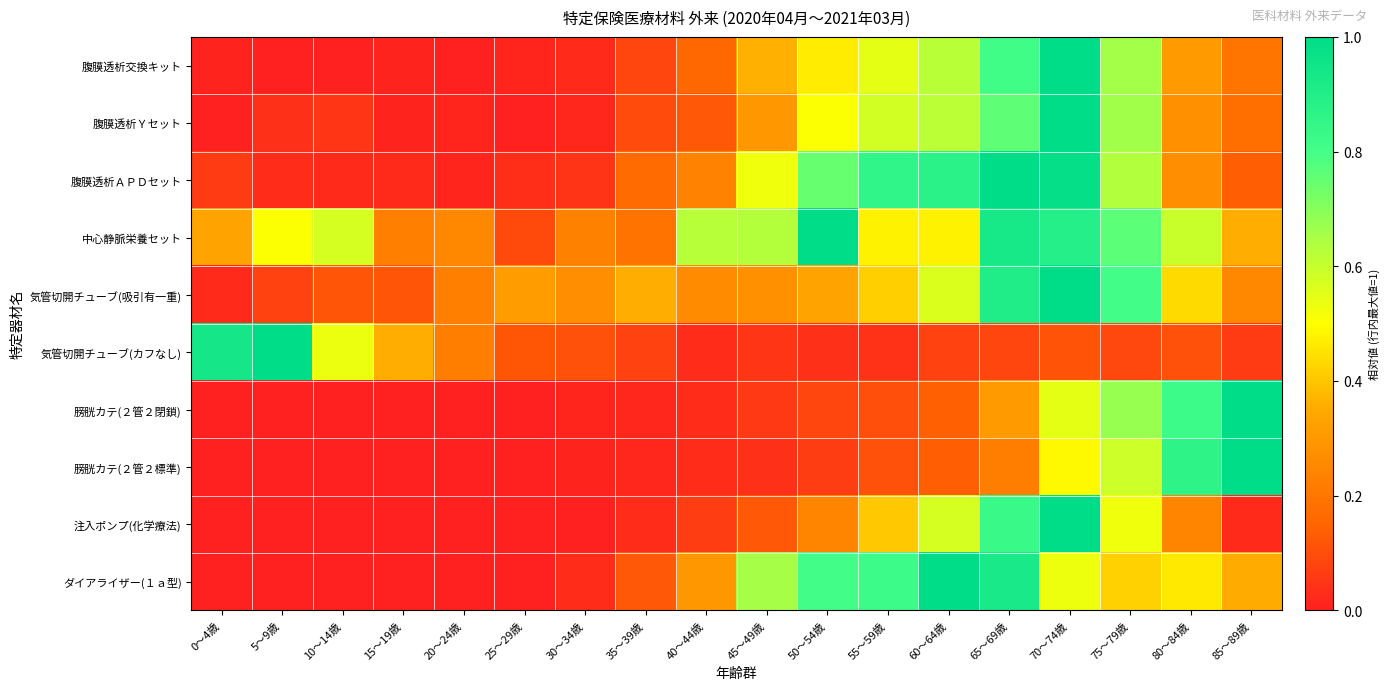

Rank the series at 70～74歳 from highest to lowest value.

腹膜透析交換キット, 腹膜透析Ｙセット, 気管切開チューブ(吸引有一重), 注入ポンプ(化学療法), 腹膜透析ＡＰＤセット, 中心静脈栄養セット, 膀胱カテ(２管２閉鎖), ダイアライザー(１ａ型), 膀胱カテ(２管２標準), 気管切開チューブ(カフなし)